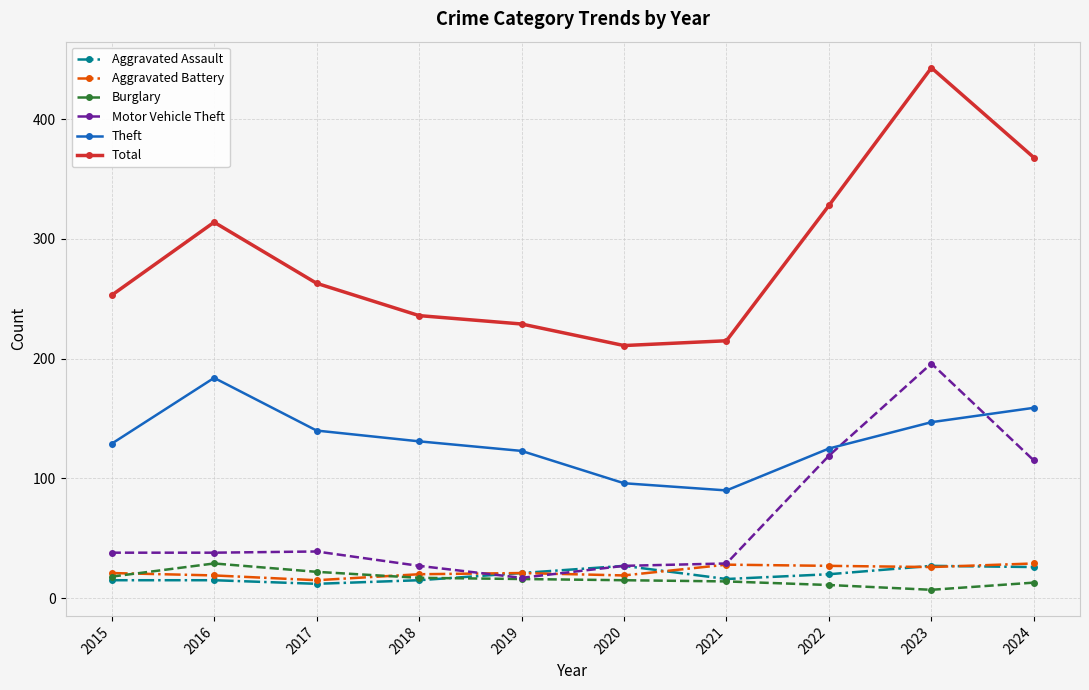

What is the difference between the second highest and second lowest values in the Aggravated Battery series?

9